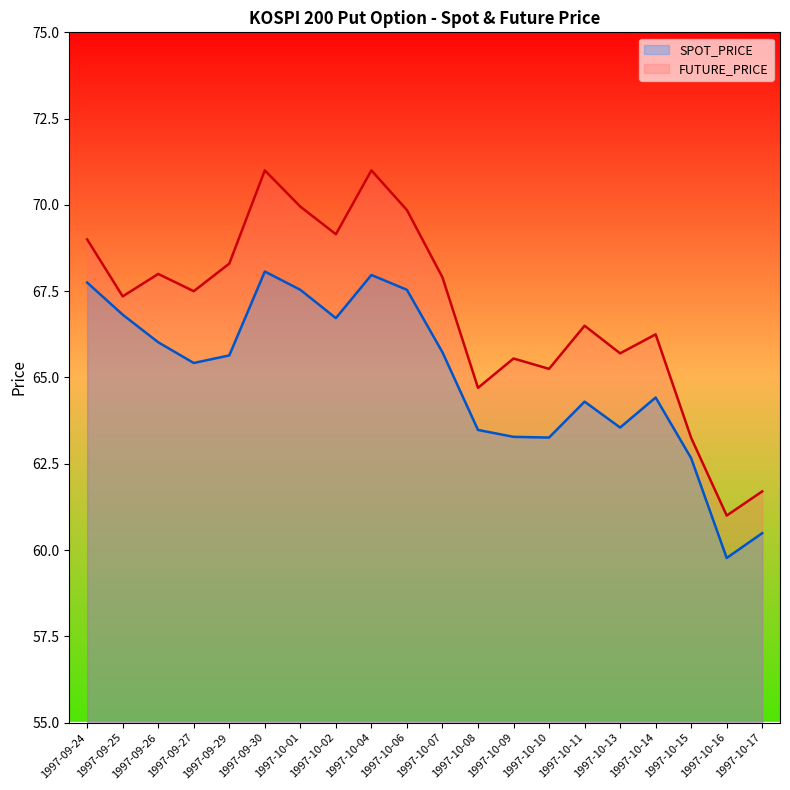

How many values in the SPOT_PRICE series are below 65?

9